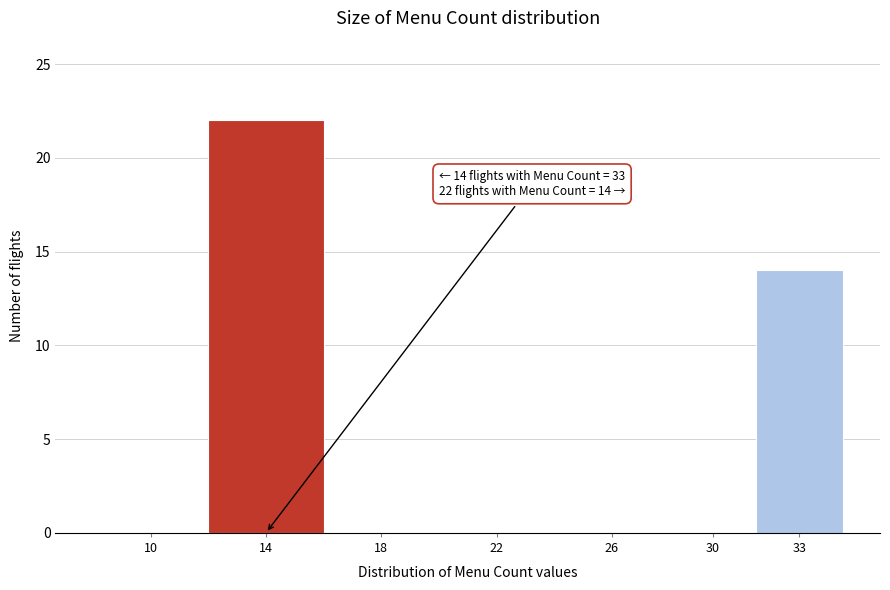

Reading right to left, list all the values displayed in this chart.

33=14	30=0	26=0	22=0	18=0	14=22	10=0